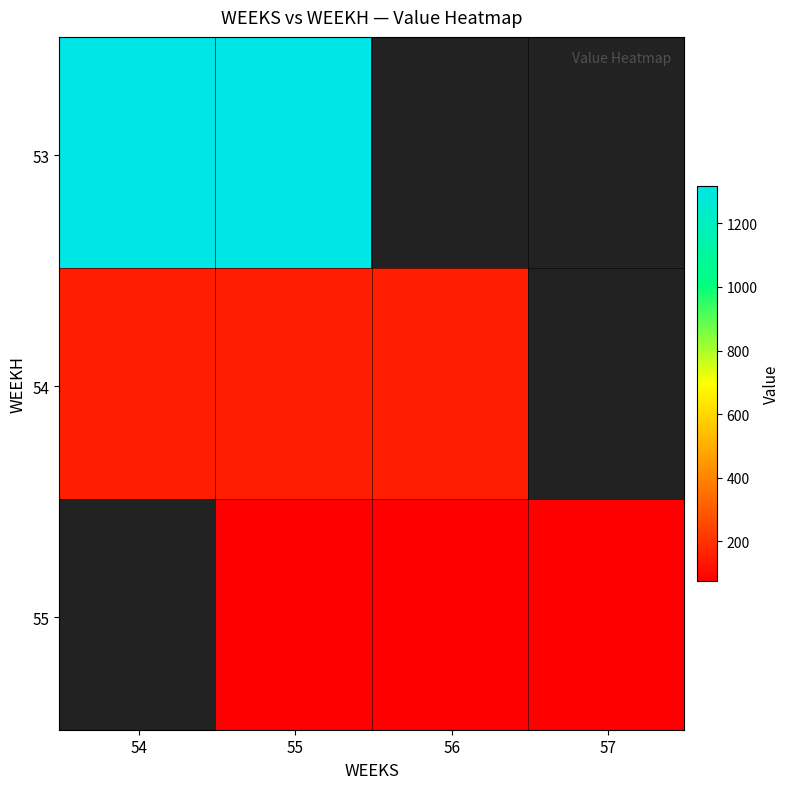

Where does the 55 series first go above 77?

55